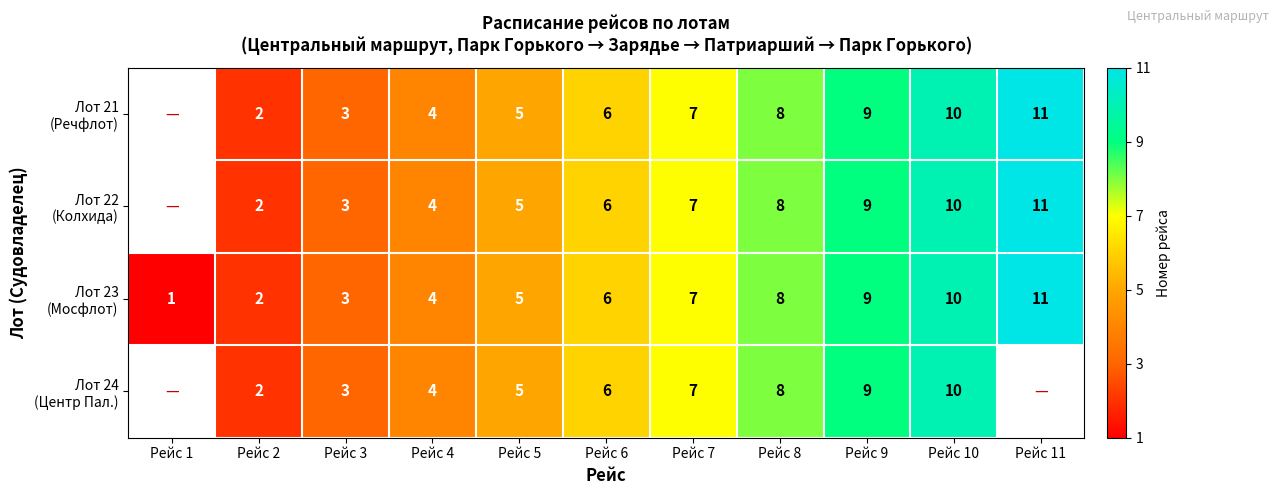

What is the total value across all series at Рейс 2?

8